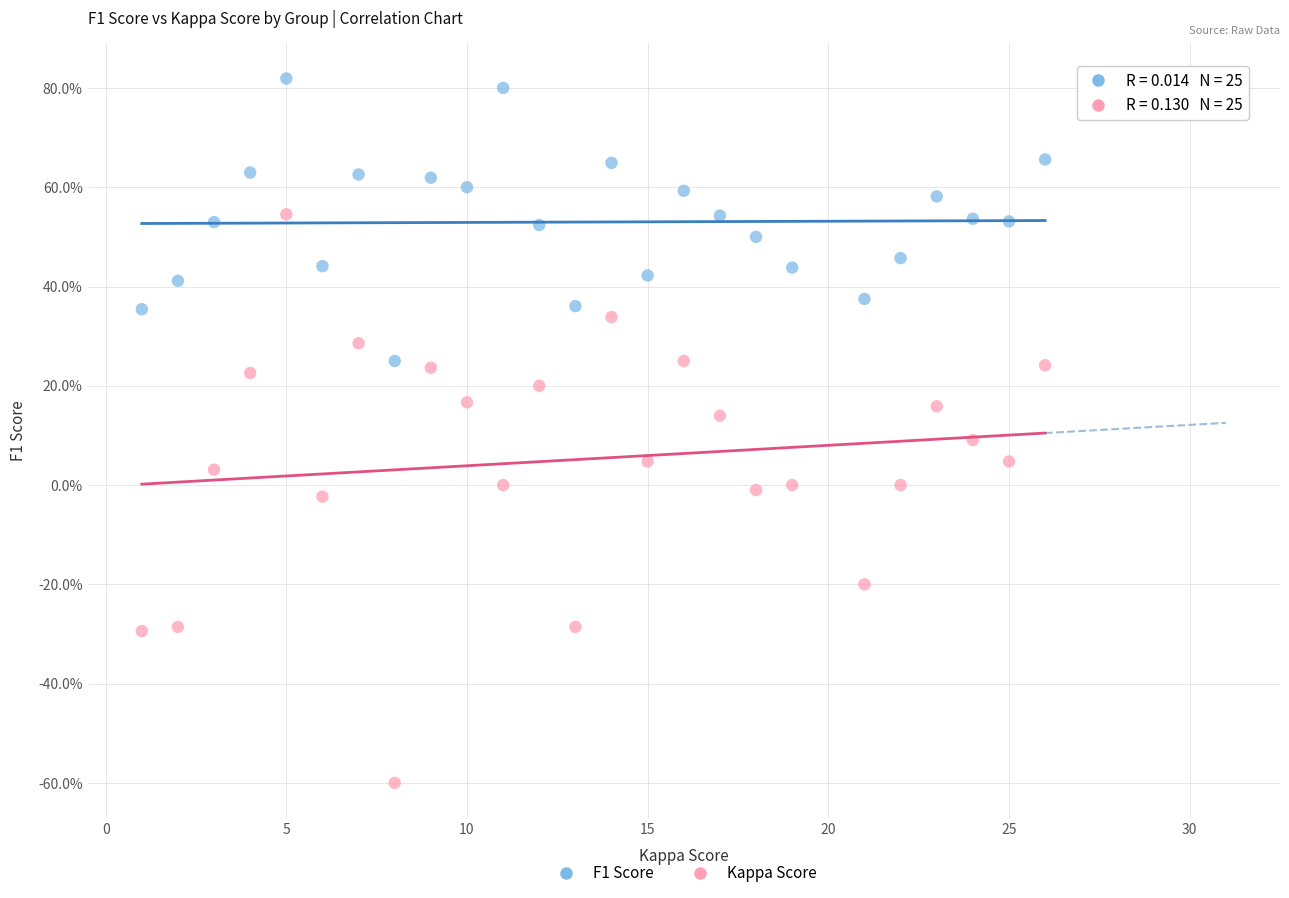

Which series contains the lowest Y value?

Kappa Score